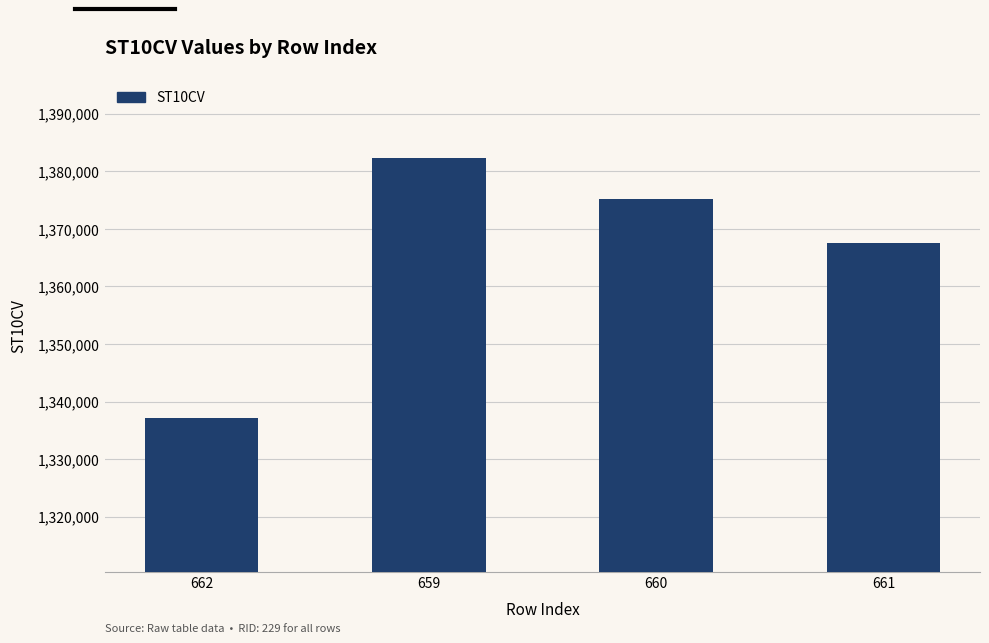

Which category has the highest value across all series?

659